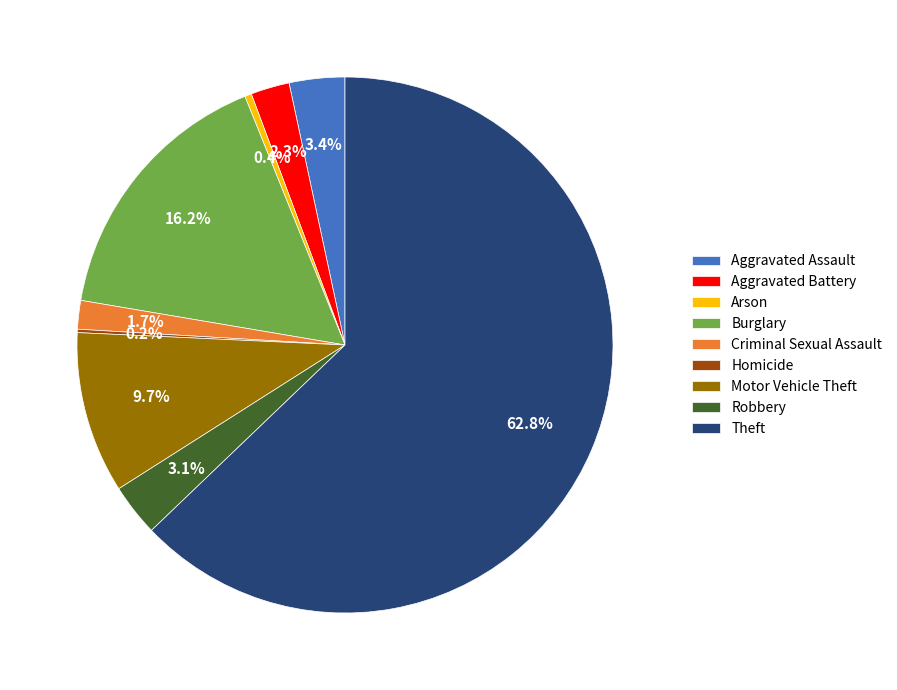

How much of the chart is everything except Aggravated Battery?

97.7%